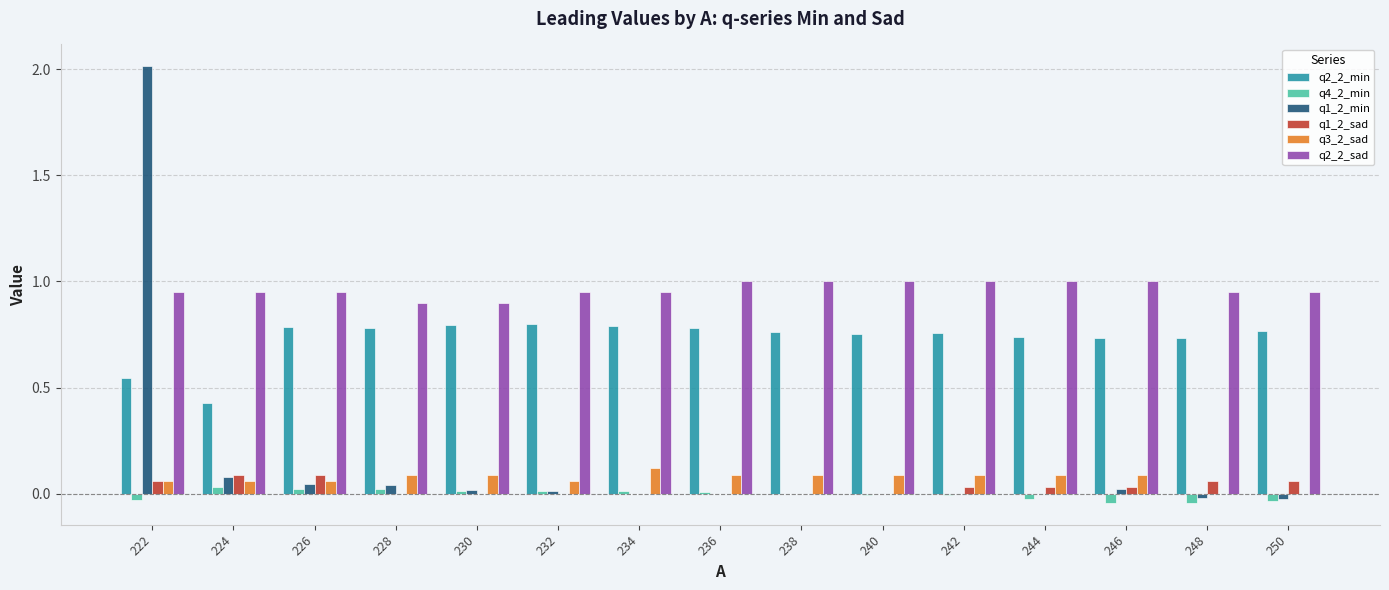

The q3_2_sad series shows 0.0 at 248. True or false?

True